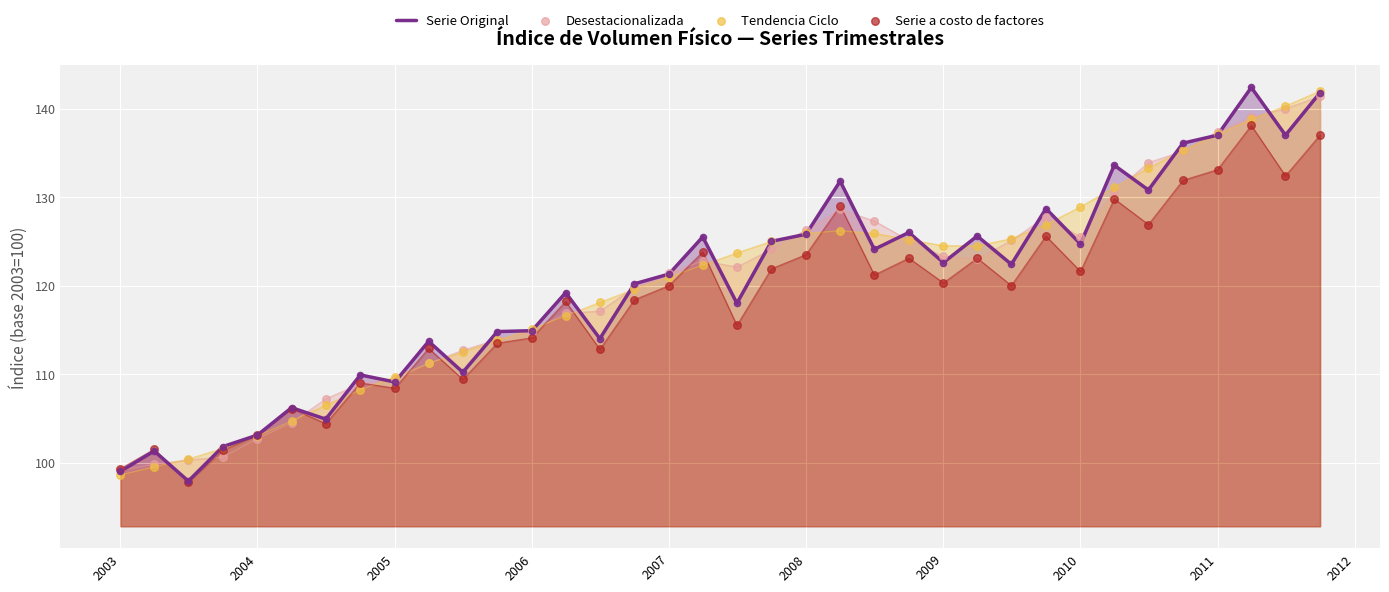

Which series has the widest spread of Y values?

Serie Original